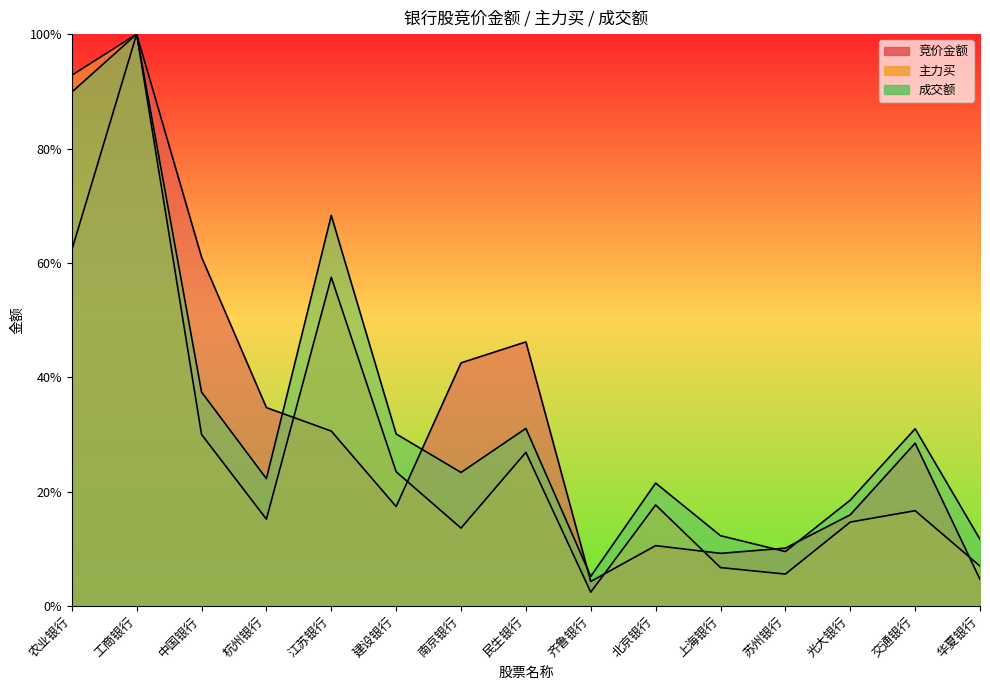

What is the difference between the second highest and minimum values in the 主力买 series?

0.9